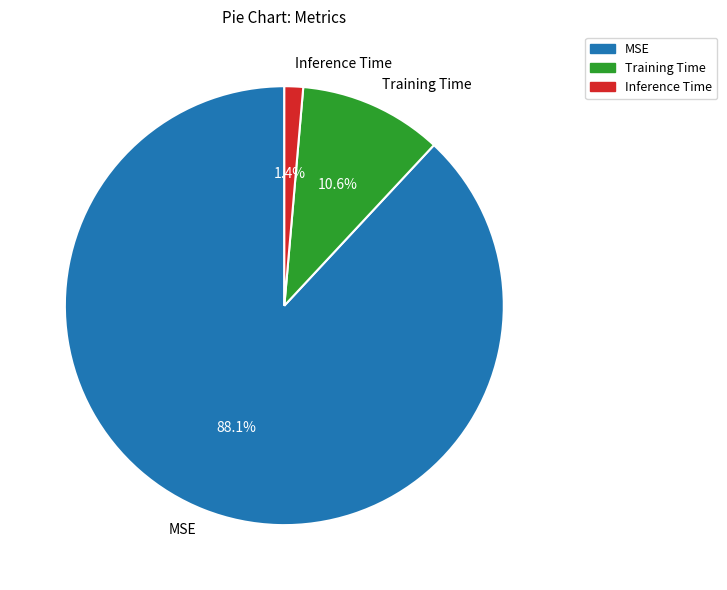

Is it true that Training Time is 11% of the pie?

True